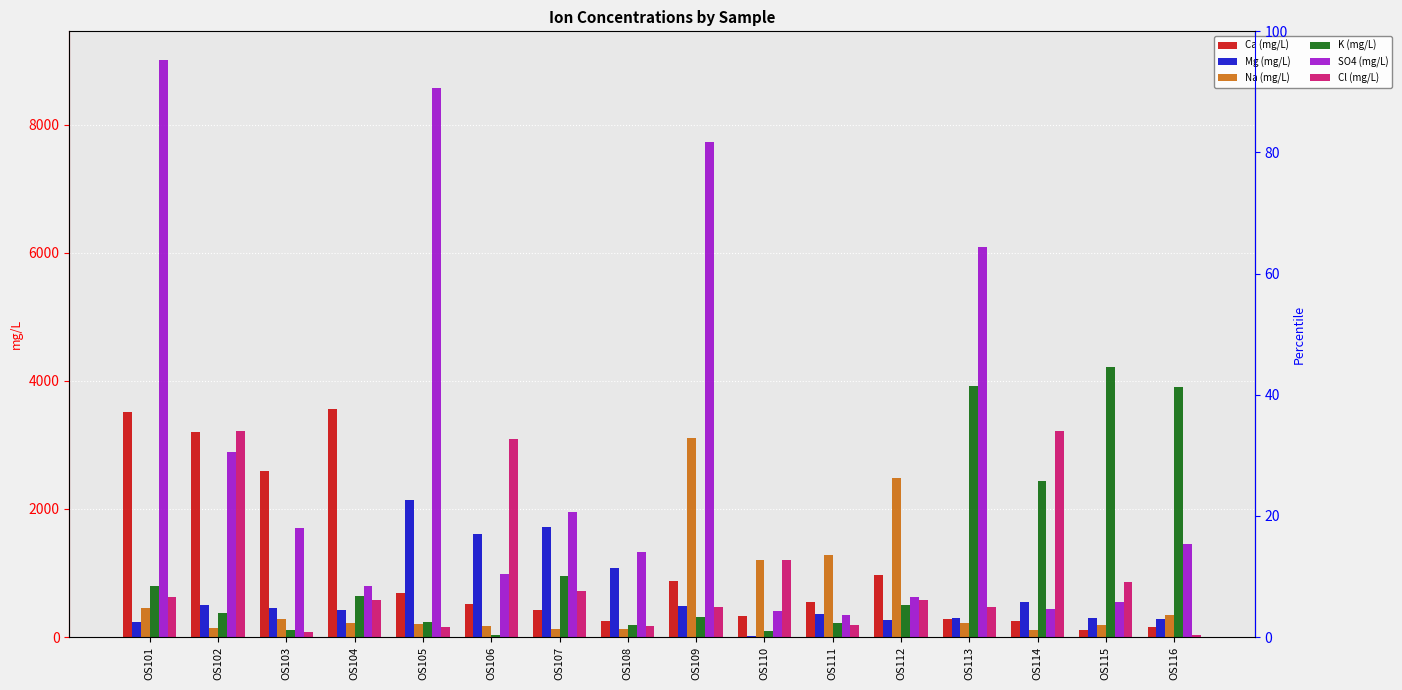

How many data points in Mg (mg/L) are less than 447?

8